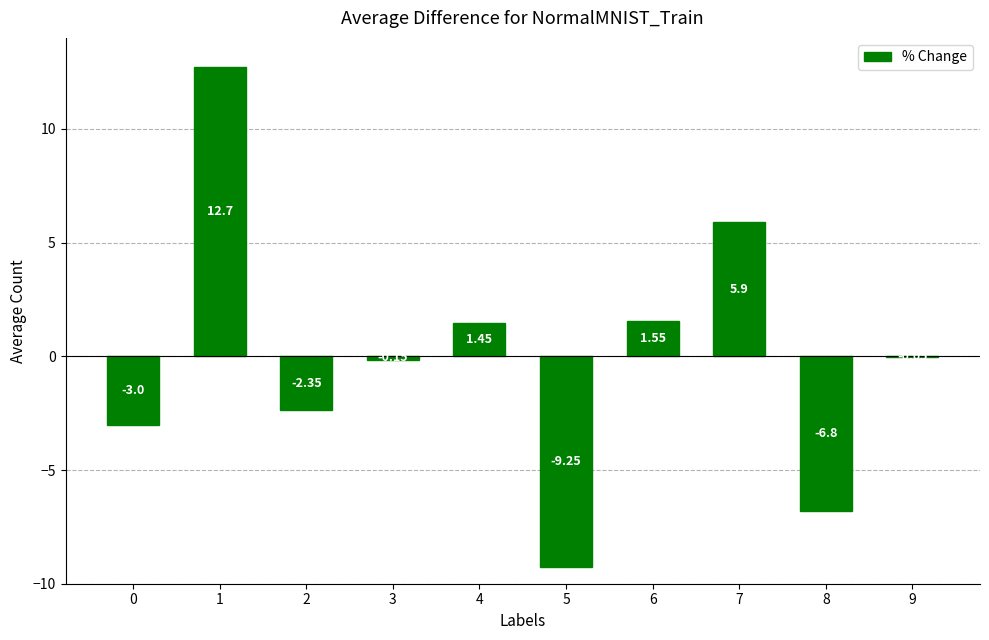

What is the sum of the values at 6 and 0?

-1.4